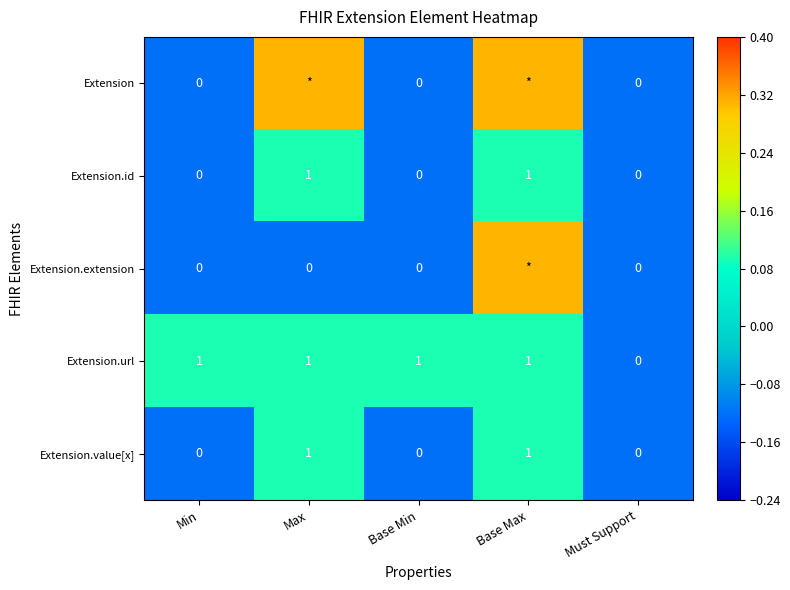

How many values in Extension.url are above zero?

4